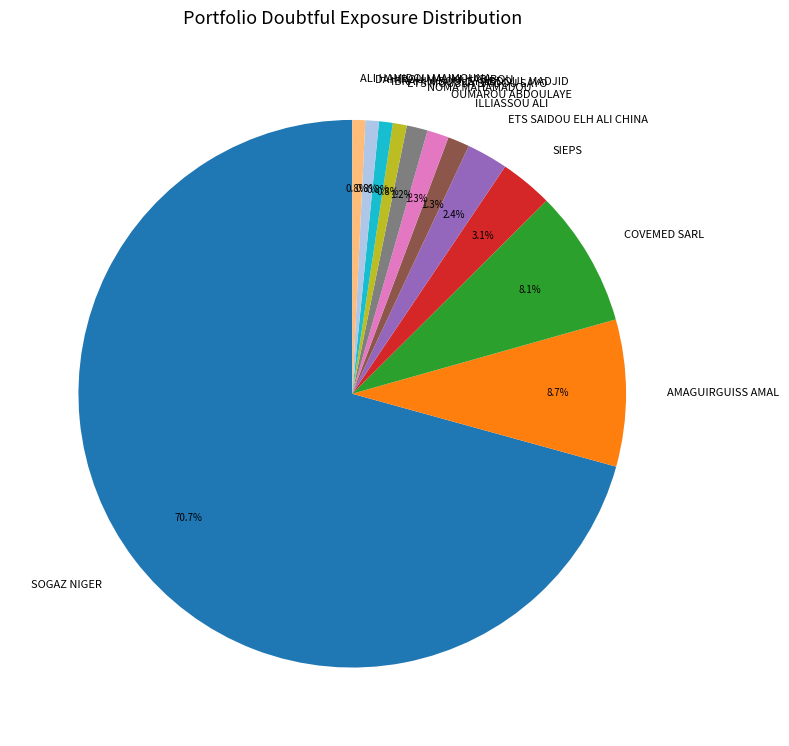

Which slice is the largest?

SOGAZ NIGER